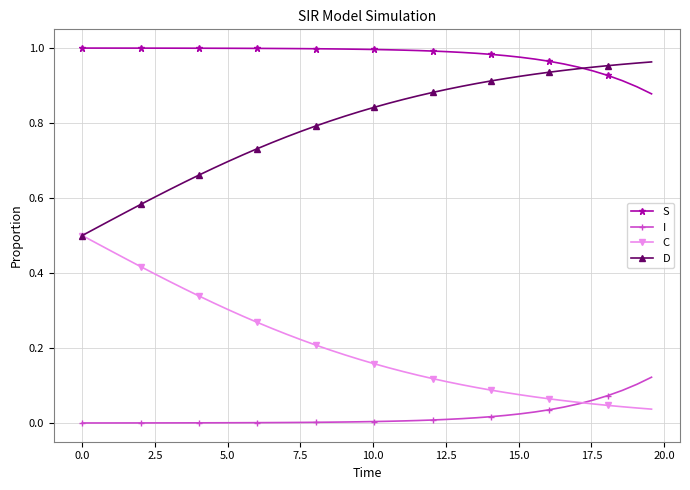

List the series in order of their overall mean, lowest first.

I, C, D, S